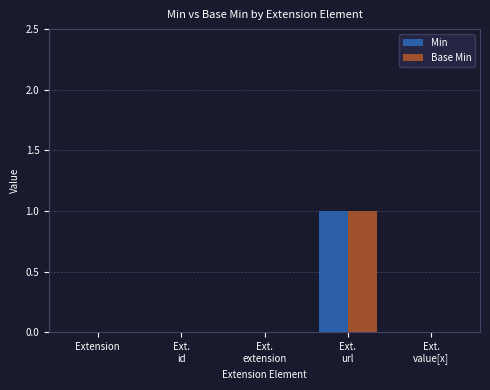

Is it true that Min equals 0 at Extension?

True